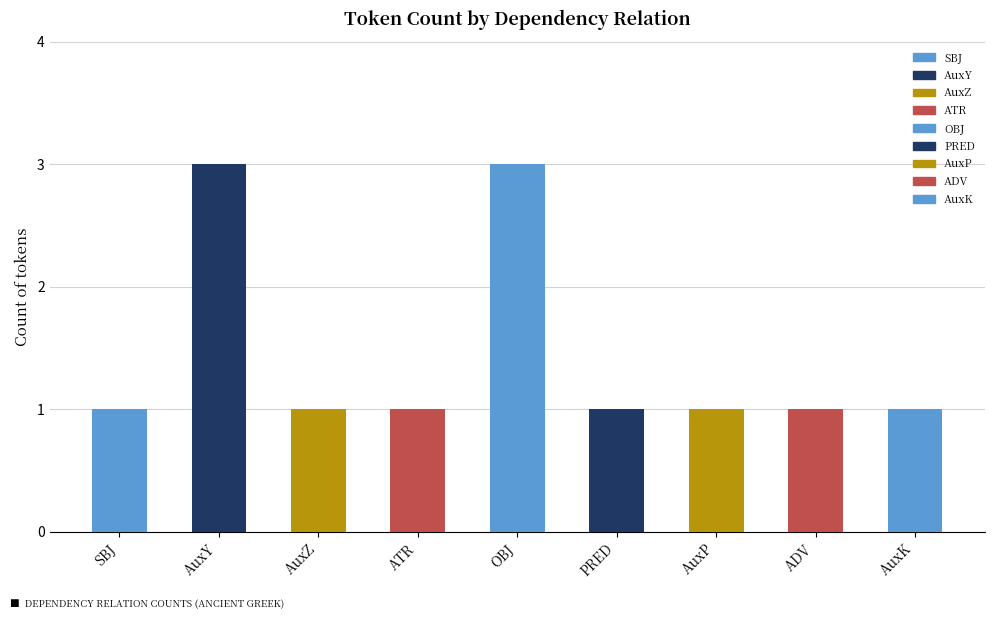

What is the label of the 6th bar from the left?

PRED